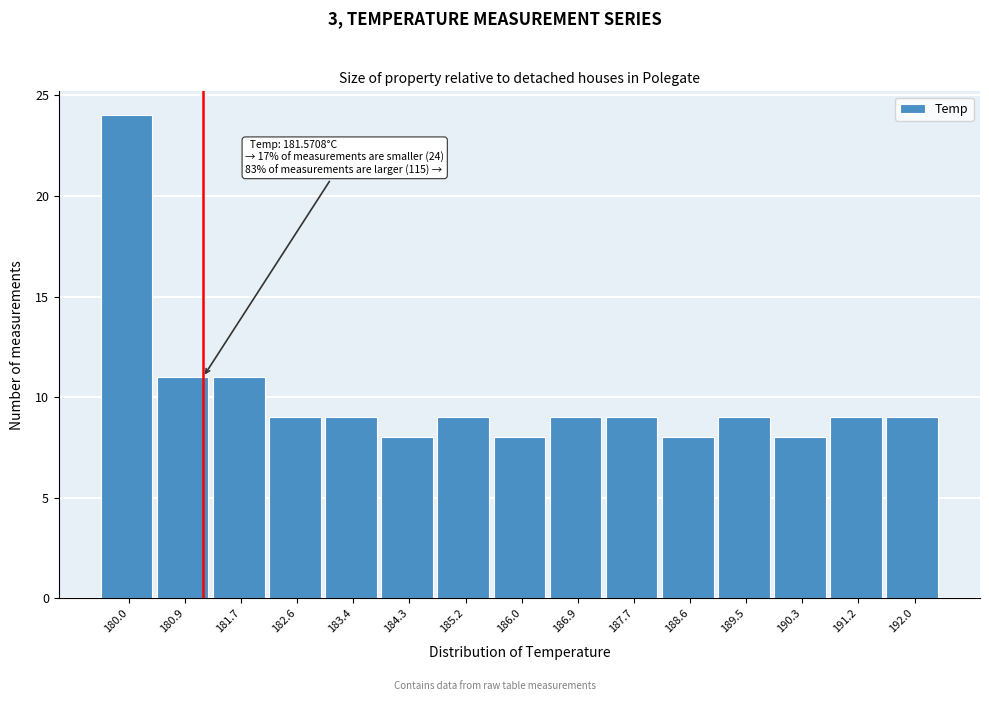

Reading left to right, list all the values displayed in this chart.

24	11	11	9	9	8	9	8	9	9	8	9	8	9	9